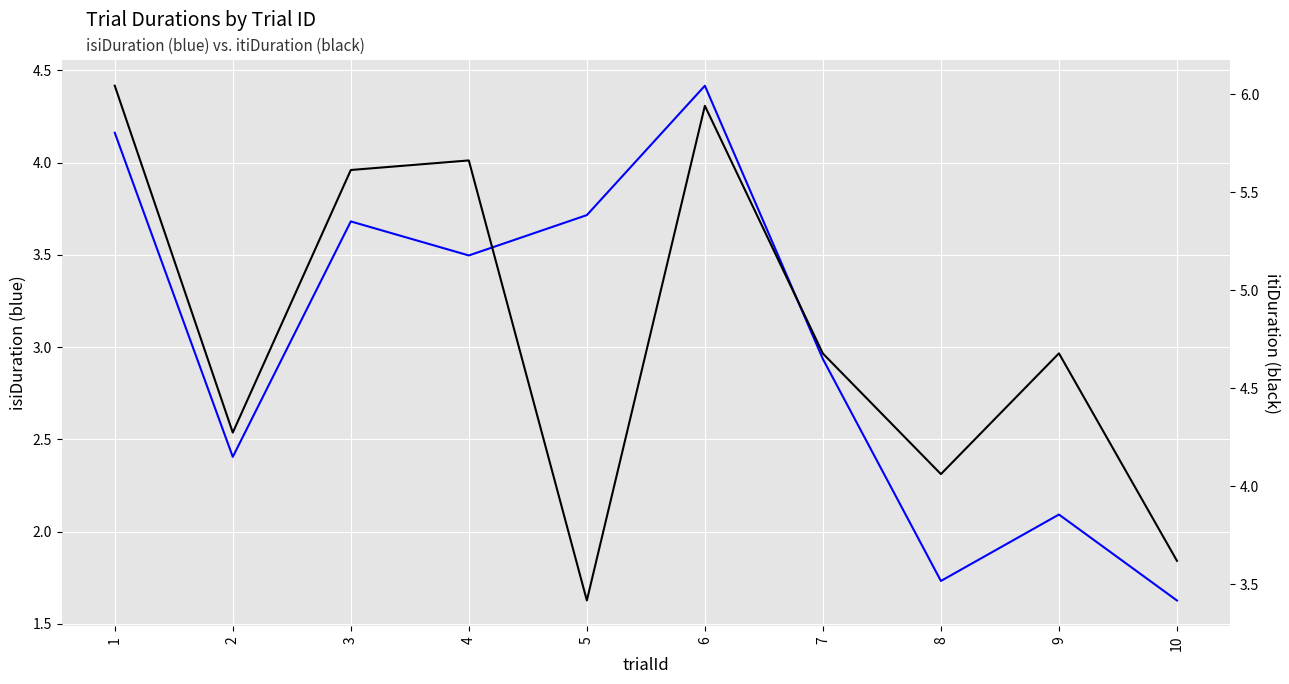

Is the value of isiDuration at 4 greater than the value of itiDuration at 2?

No